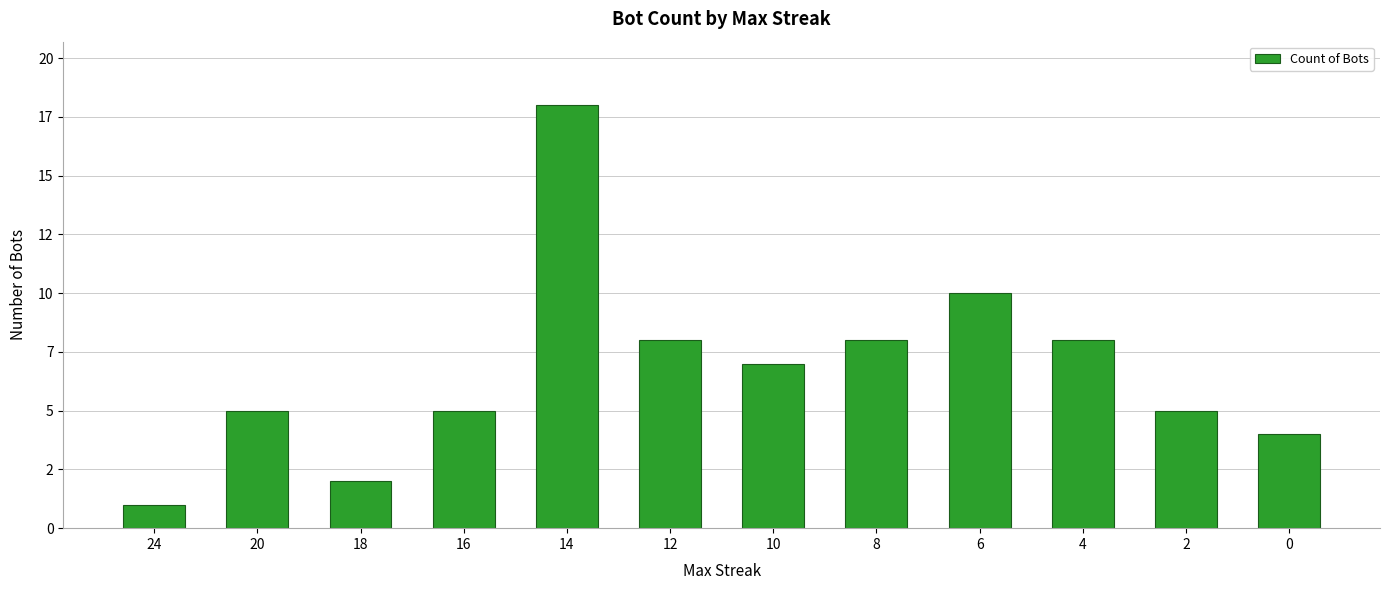

Rank the categories by value from highest to lowest.

14, 6, 12, 8, 4, 10, 20, 16, 2, 0, 18, 24